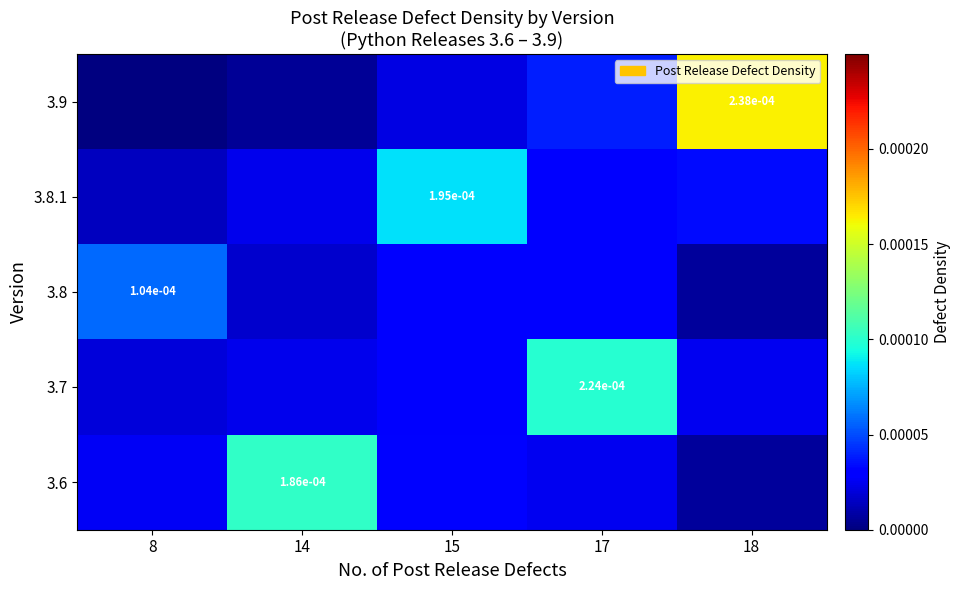

How many categories are shown in the chart?

5